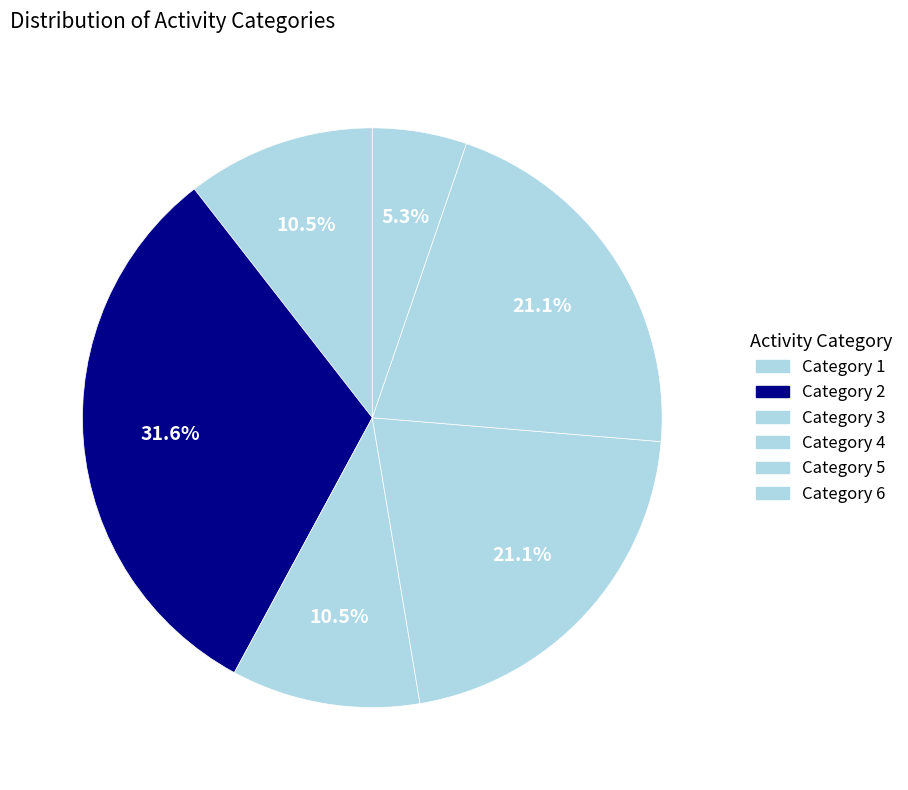

What percentage is NOT represented by Category 2?

68.4%